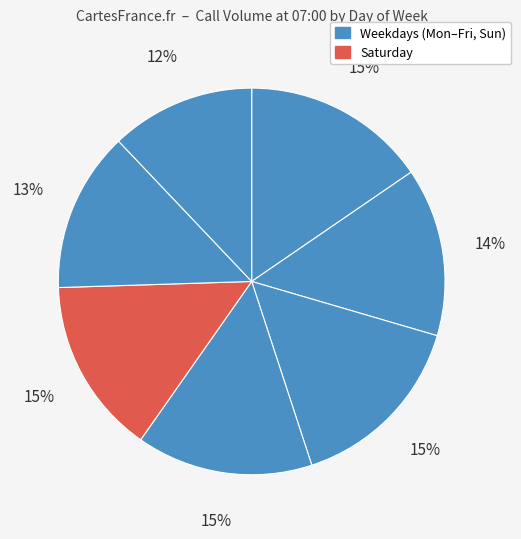

Count the number of slices in the pie.

7